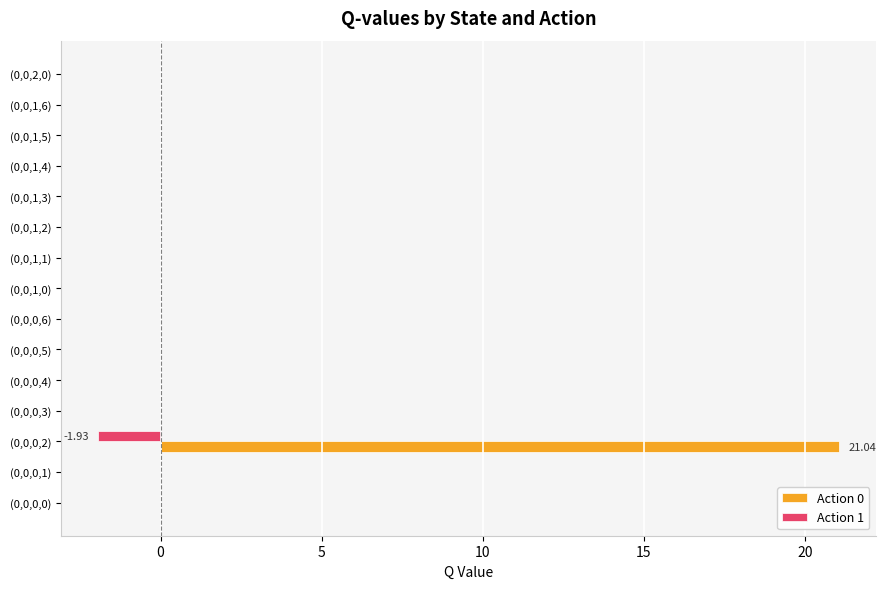

At which category is the sum across all series the highest?

(0,0,0,2)